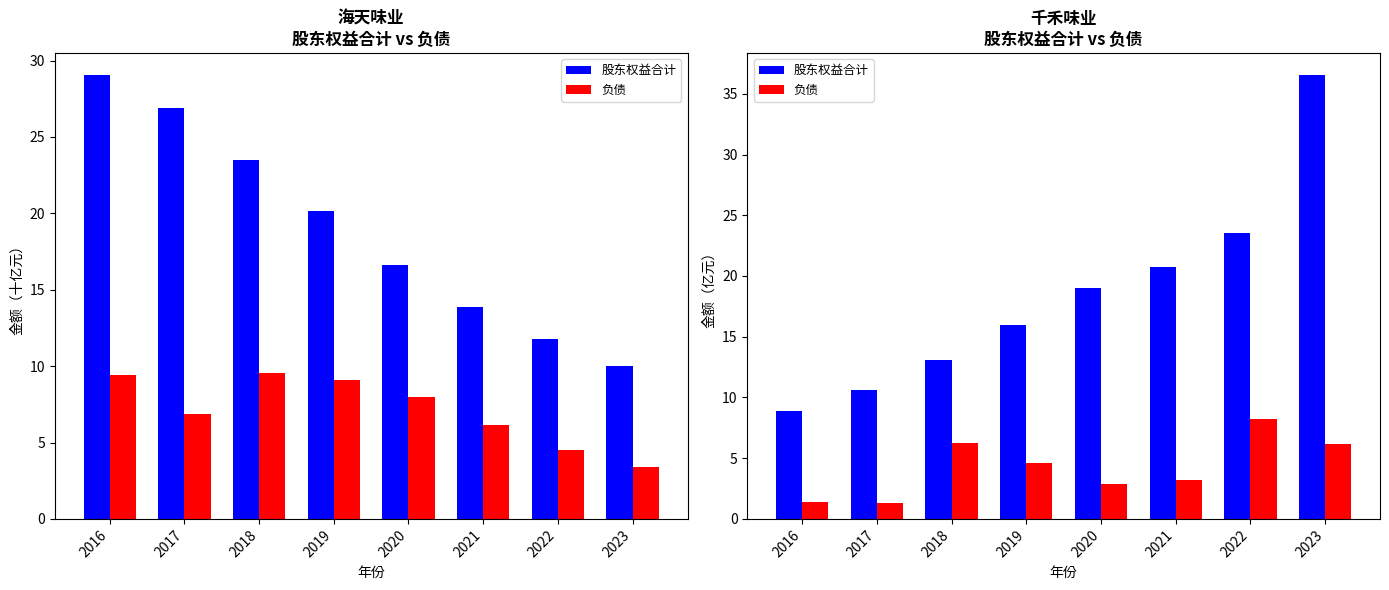

How many values in the 股东权益合计 series are below 18?

4